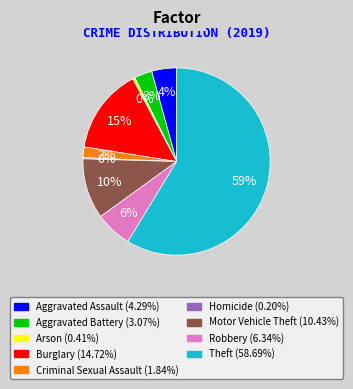

True or false: Motor Vehicle Theft accounts for 25% of the total.

False